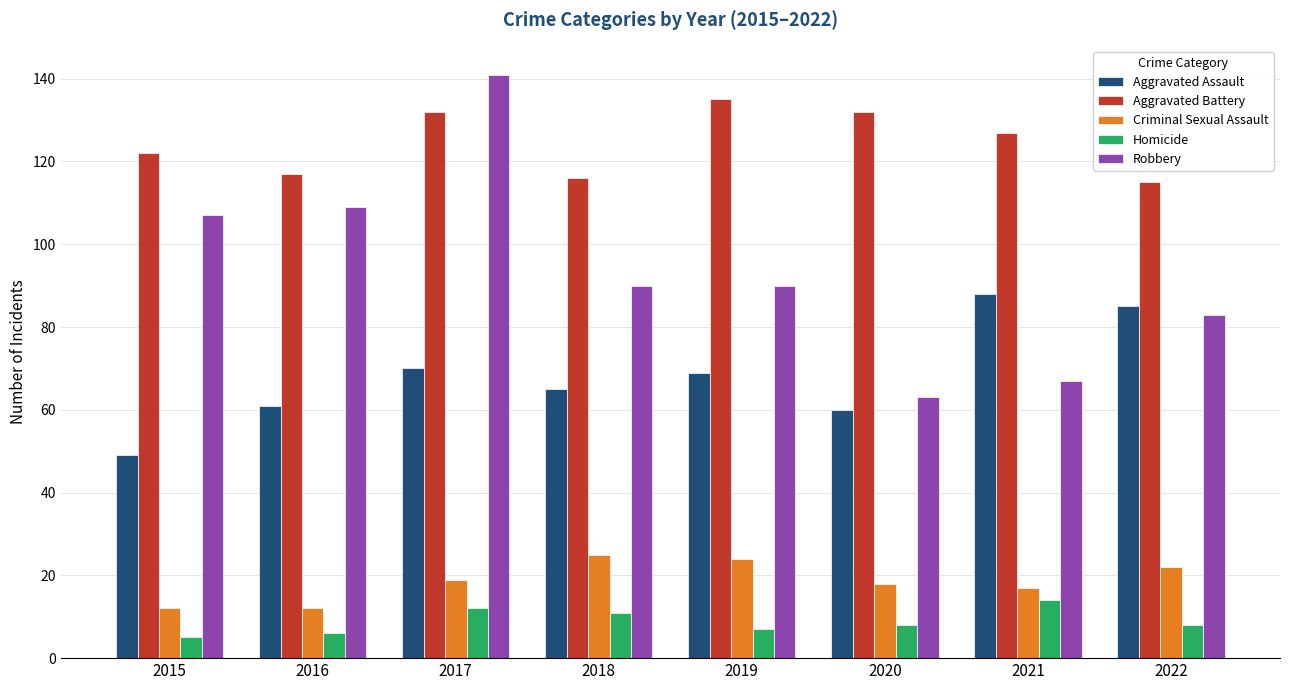

The Robbery series shows 67 at 2021. True or false?

True